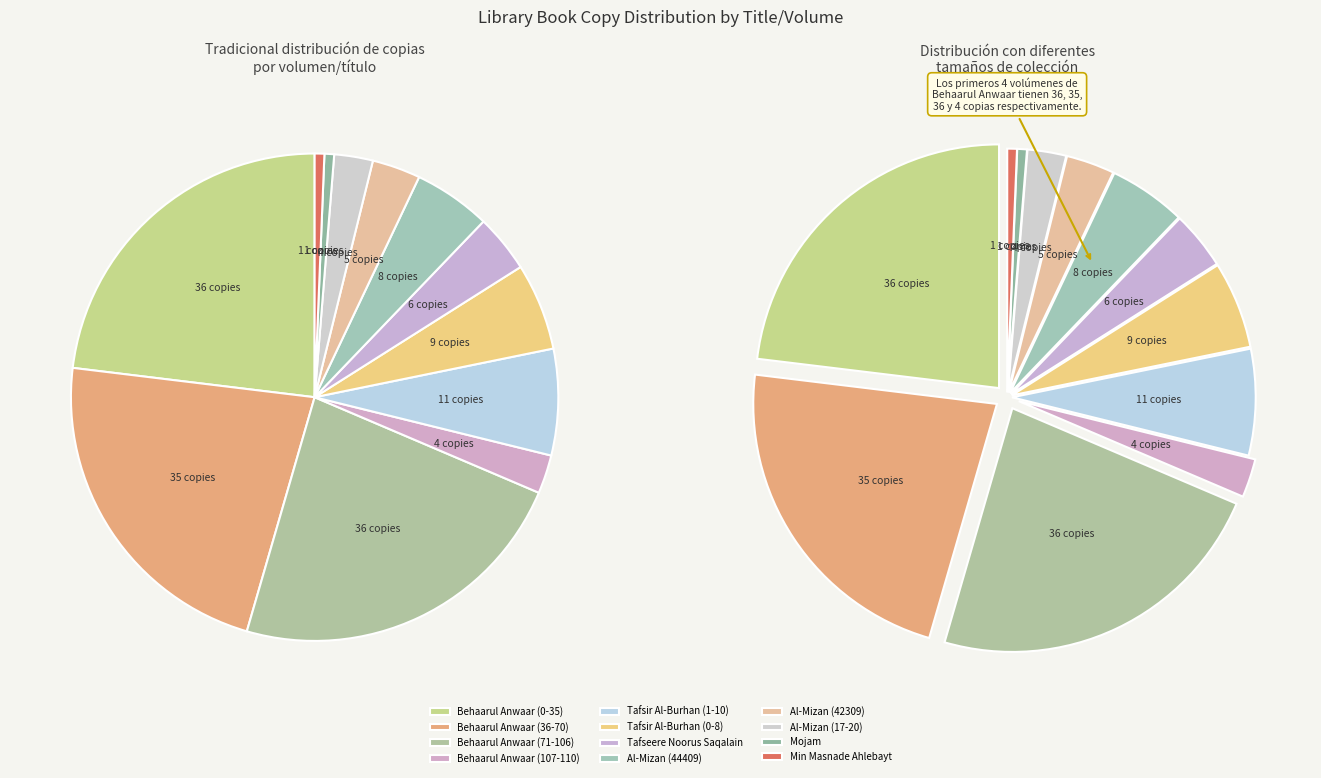

To the nearest percent, what percentage of the pie is Tafsir Al-Burhan (0-8)?

6%